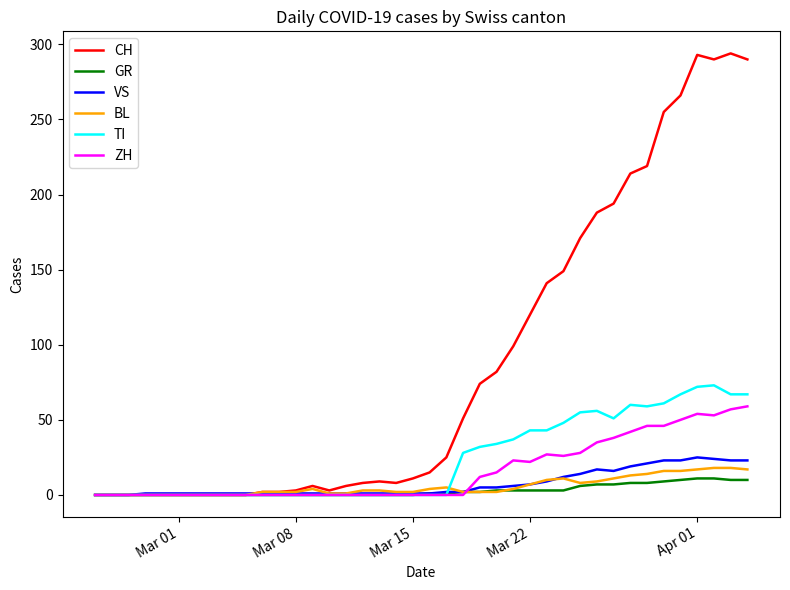

Which series has the largest total across all categories?

CH